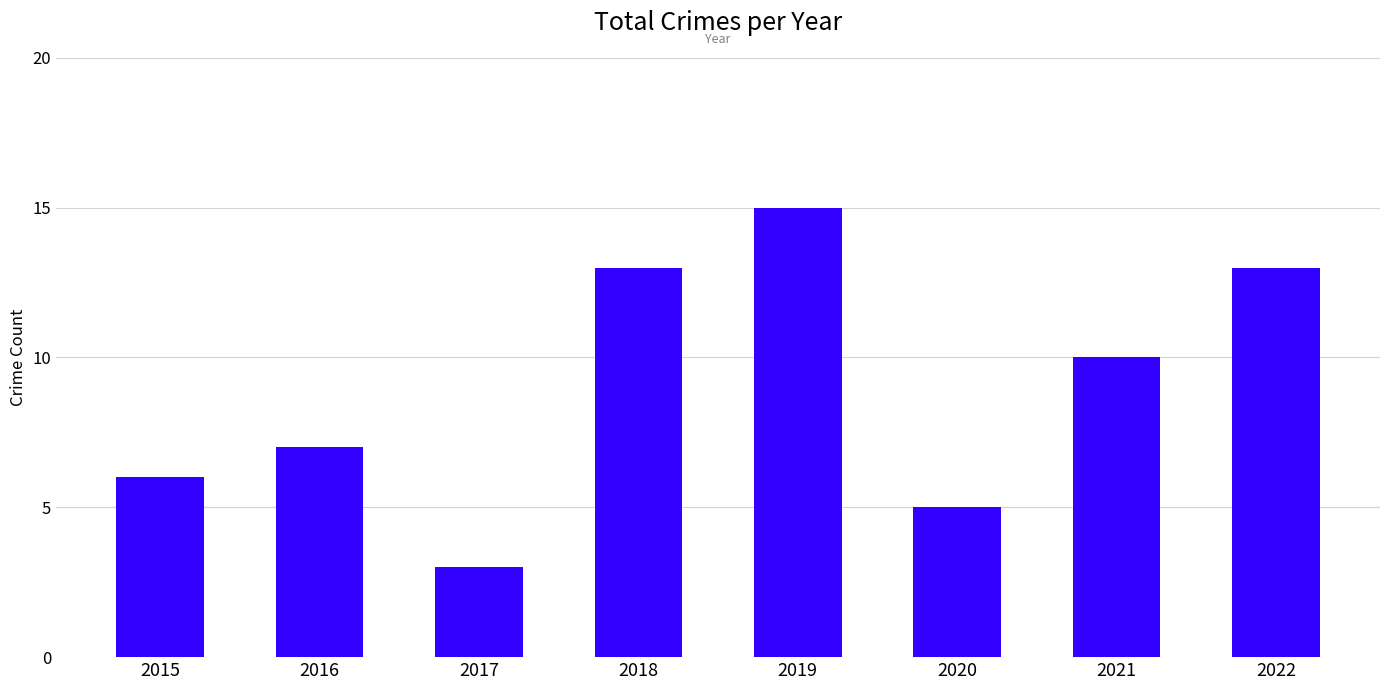

What is the sum of all values?

72